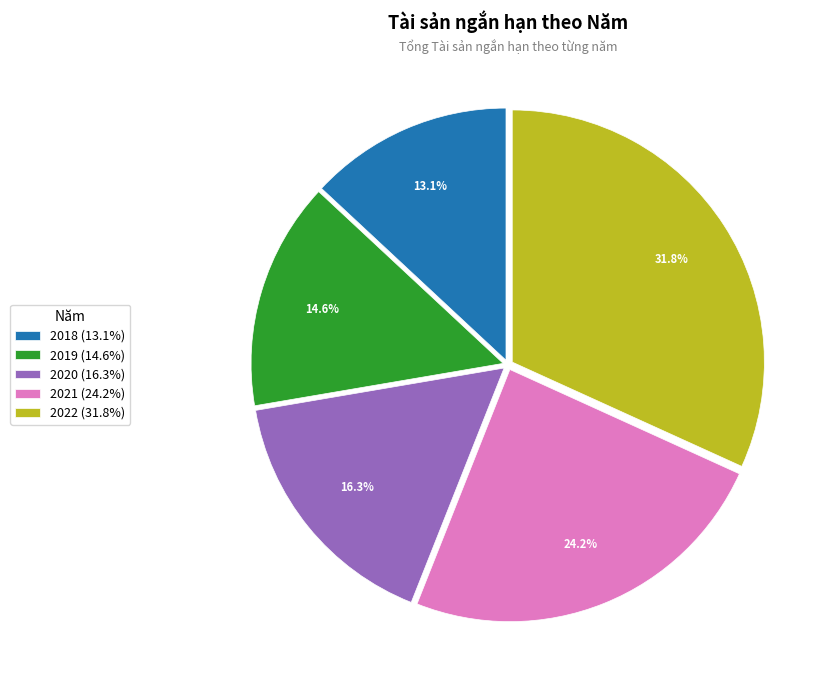

The 2019 slice represents 15% of the pie. True or false?

True